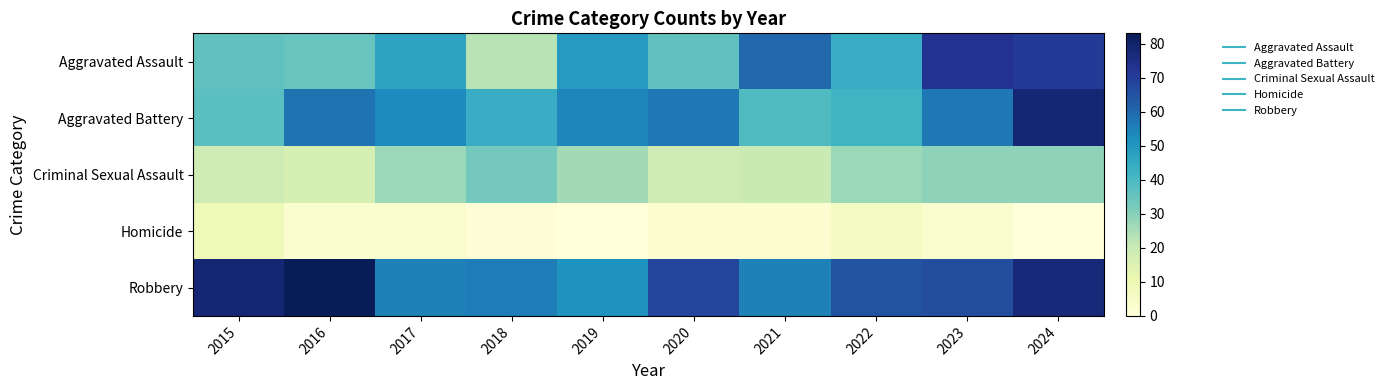

What is the total value across all series at 2015?

179